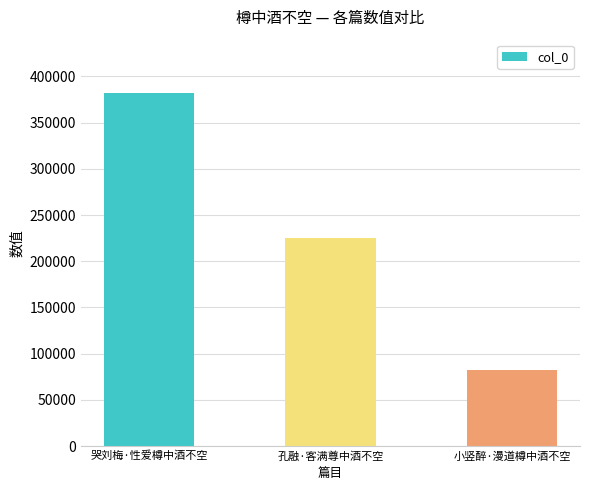

What is the sum of all values?

690347